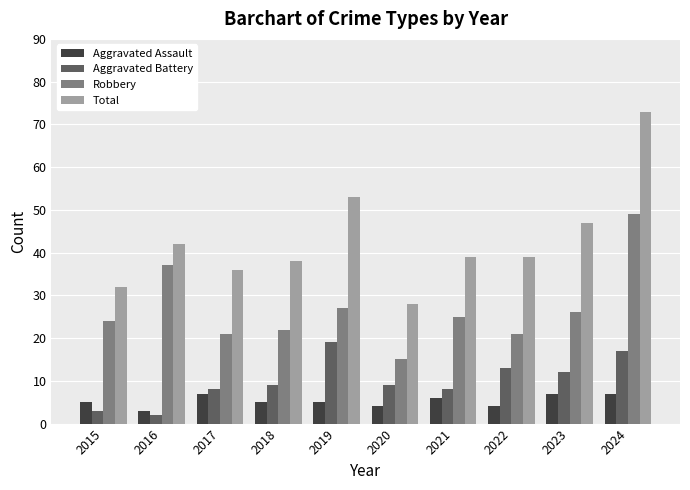

Is the value of Total at 2019 greater than the value of Aggravated Battery at 2023?

Yes